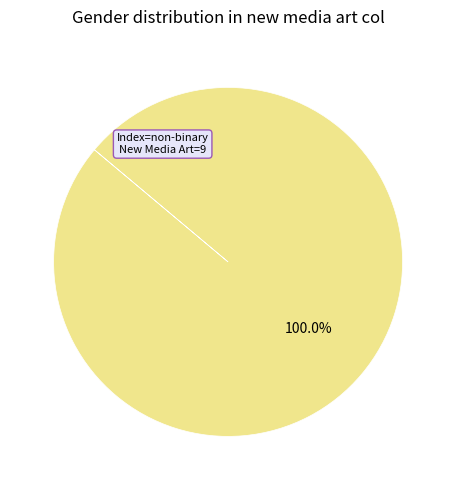

Is there any slice that represents more than half of the pie?

Yes